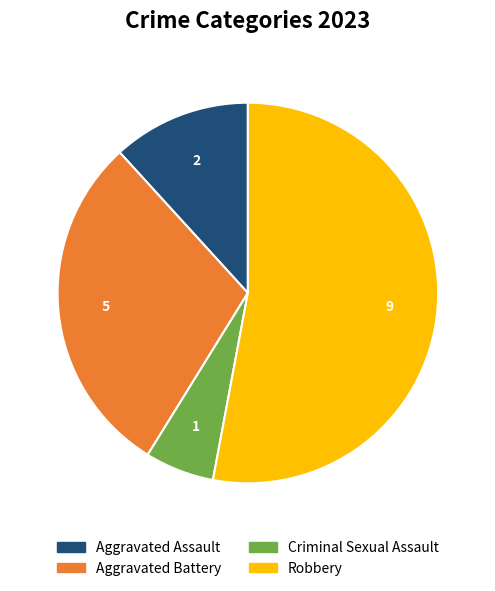

Does any single category account for the majority?

Yes